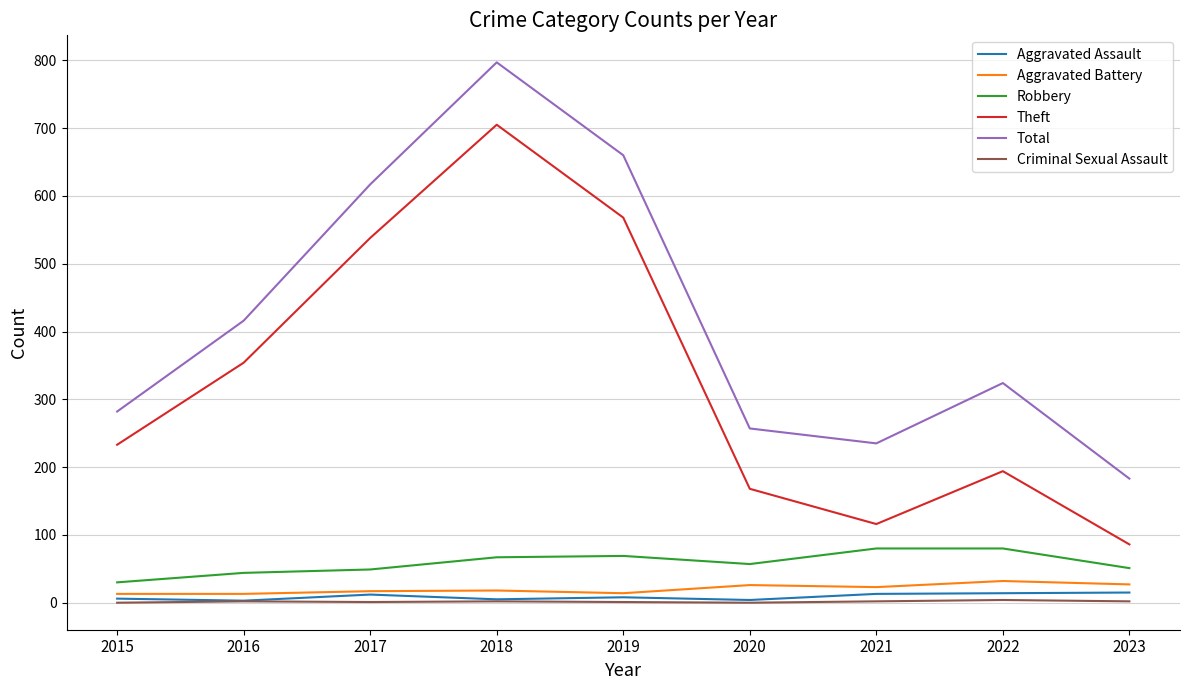

What is the maximum value for Total?

797